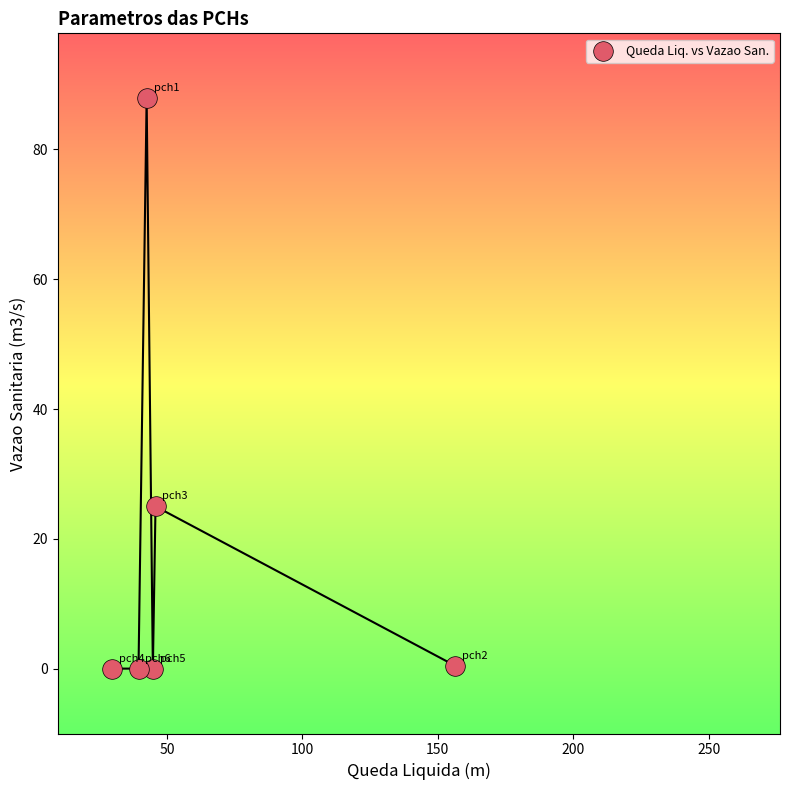

What Y value in the scatter plot is closest to 43?

25.0